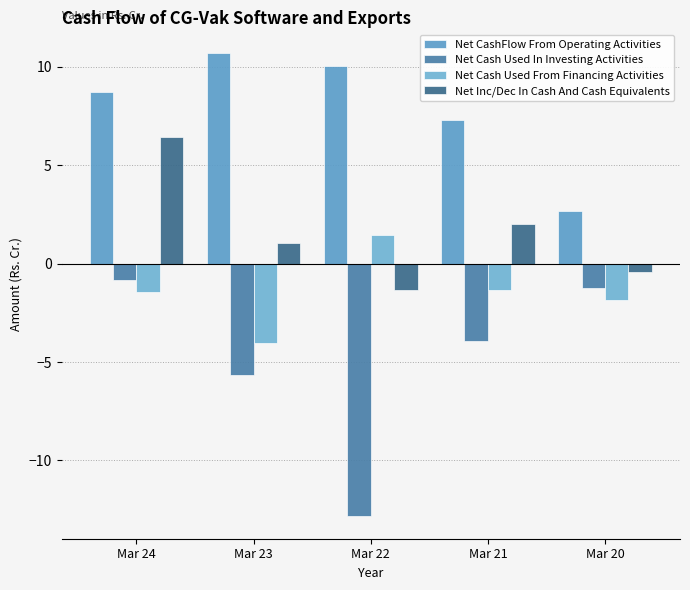

What is the sum of the Net Inc/Dec In Cash And Cash Equivalents values at Mar 22 and Mar 24?

5.1